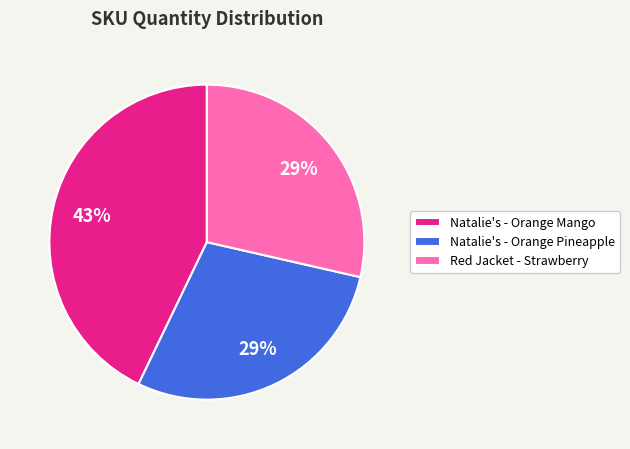

What is the largest slice in the pie chart?

Natalie's - Orange Mango